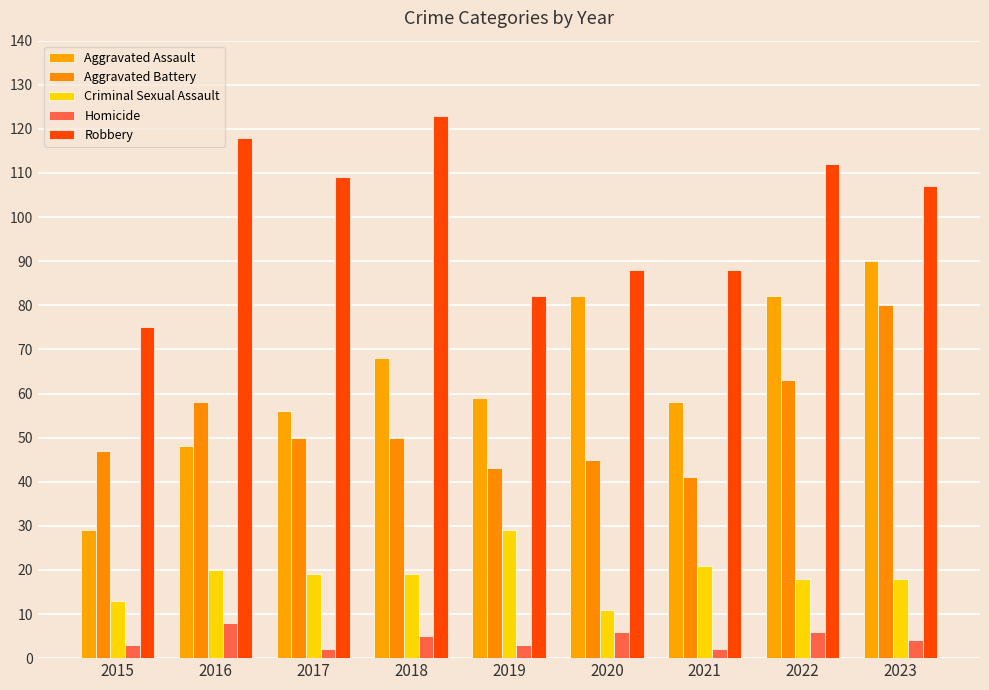

What are all the series names shown in the legend?

Aggravated Assault, Aggravated Battery, Criminal Sexual Assault, Homicide, Robbery